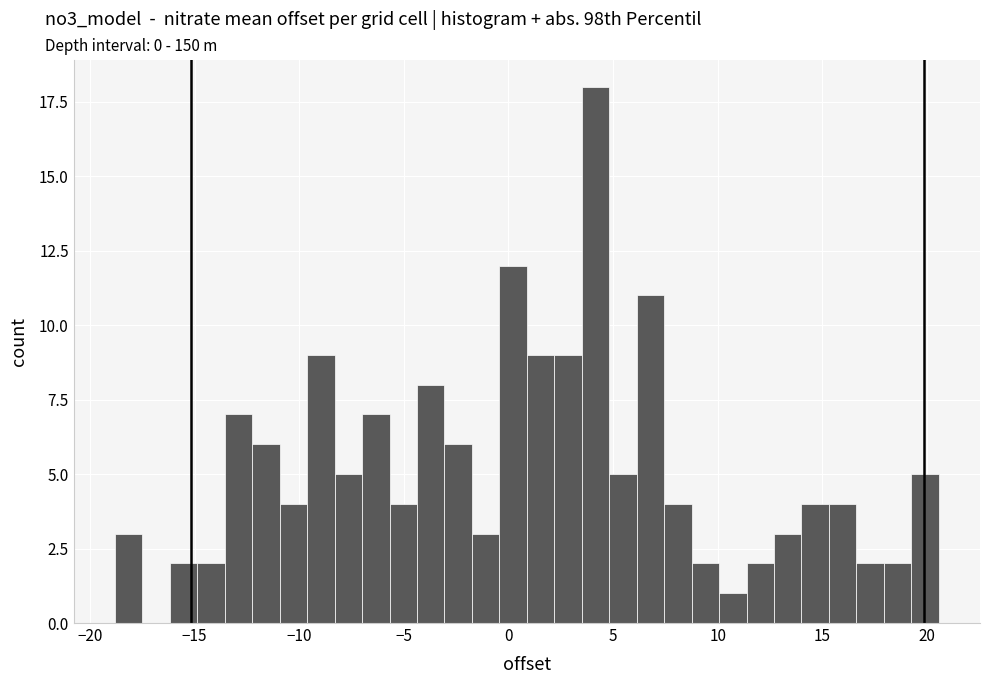

Around what value on the x-axis is the tallest bar? Give the approximate position of its centre, as read against the axis.

4.0